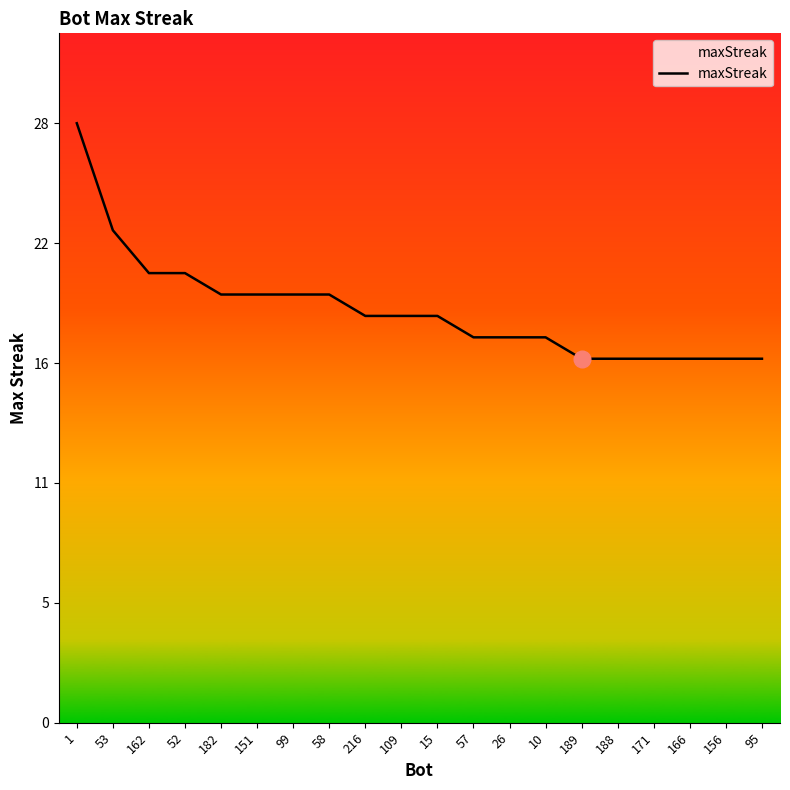

Does the chart have visible grid lines?

No